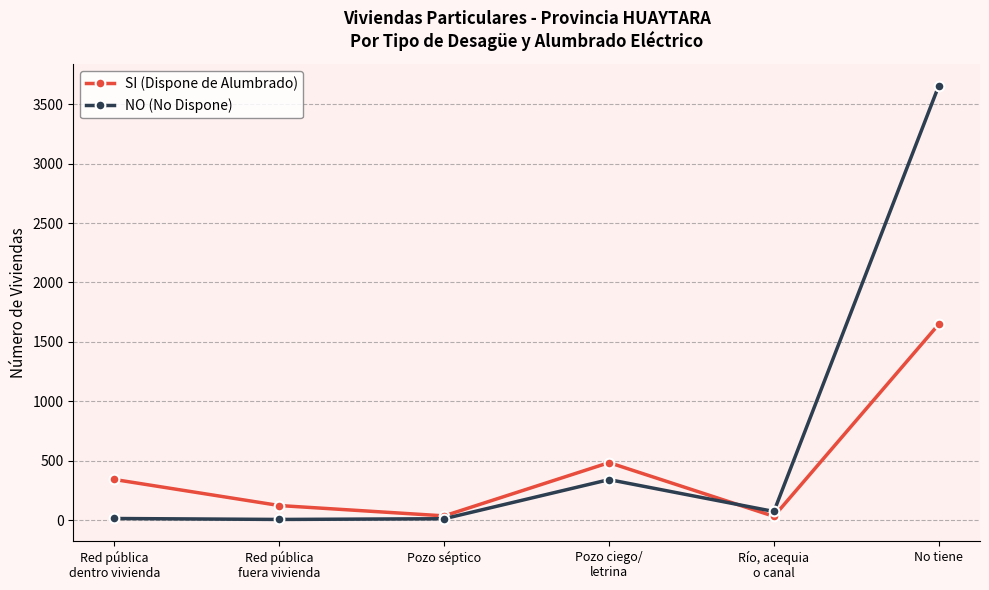

What is the highest value of the SI (Dispone de Alumbrado) series?

1649